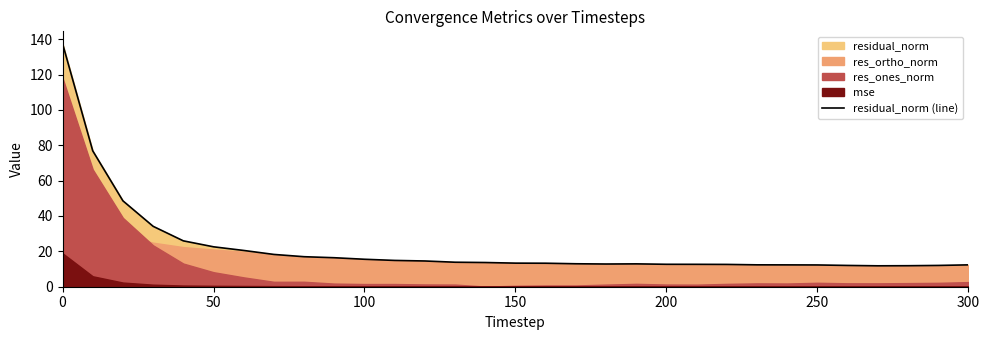

Reading left to right, what are all the values shown in this chart?

137.5	76.9	48.6	34.2	25.9	22.6	20.5	18.3	17.0	16.4	15.5	14.9	14.6	13.9	13.7	13.3	13.3	13.0	12.8	12.9	12.7	12.7	12.6	12.4	12.3	12.3	12.0	11.8	11.9	12.0	12.4